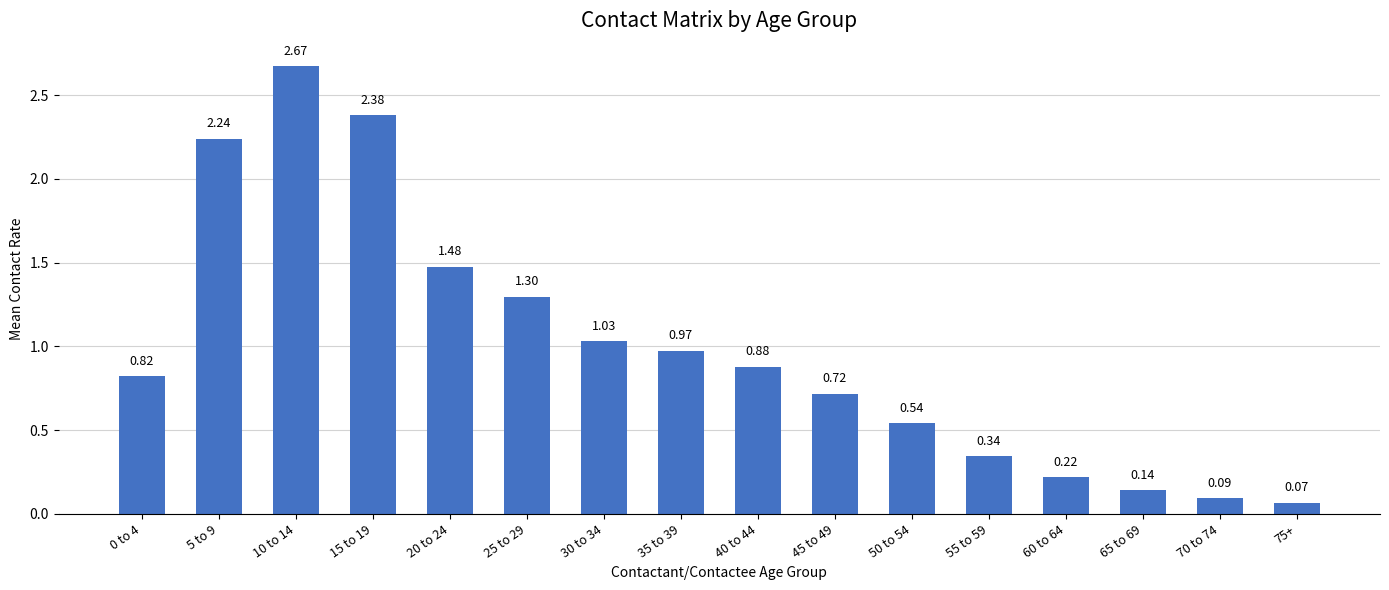

List the labels in order of value, smallest first.

75+, 70 to 74, 65 to 69, 60 to 64, 55 to 59, 50 to 54, 45 to 49, 0 to 4, 40 to 44, 35 to 39, 30 to 34, 25 to 29, 20 to 24, 5 to 9, 15 to 19, 10 to 14